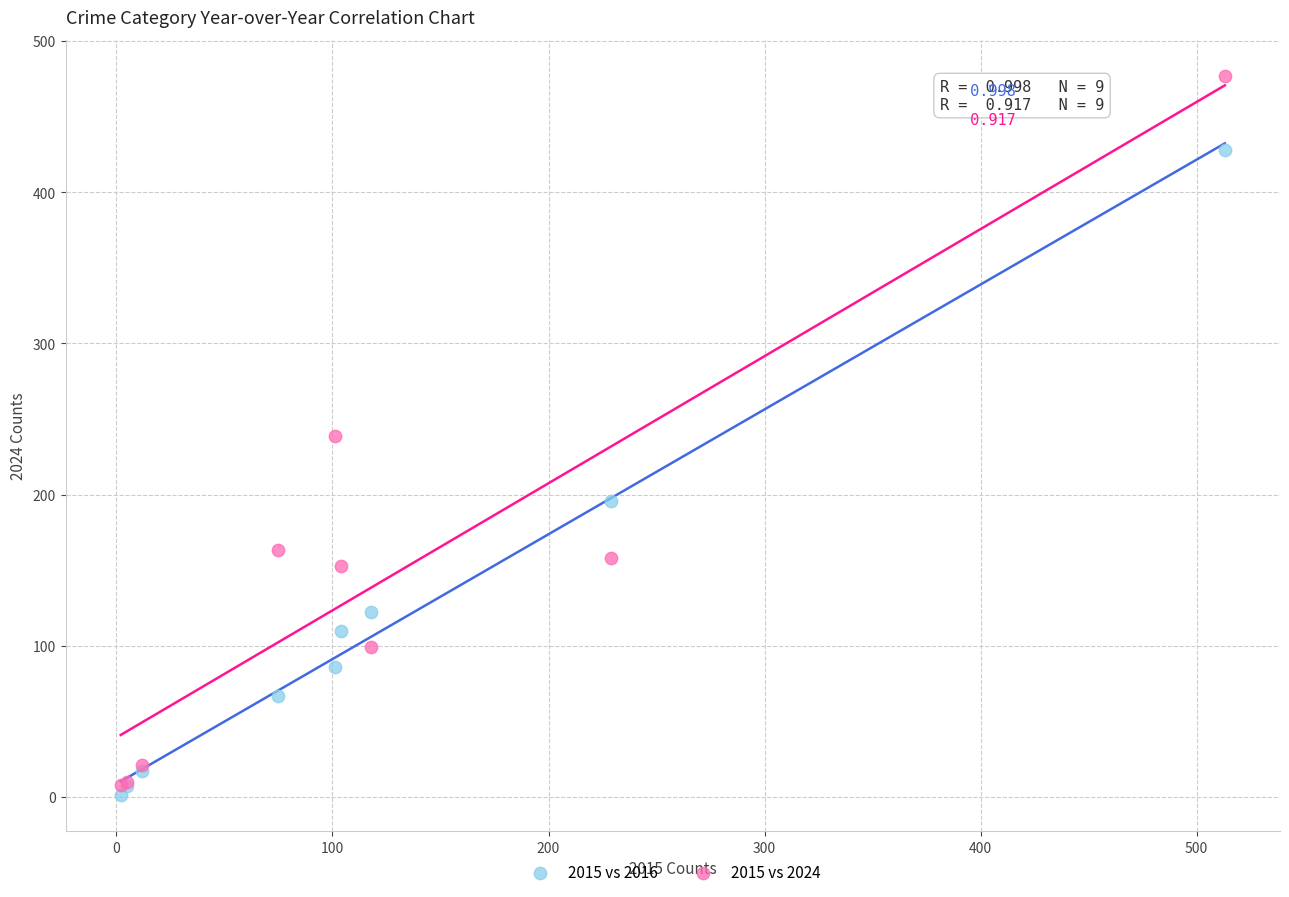

In the 2015 vs 2016 series, what Y value is closest to 214?

196